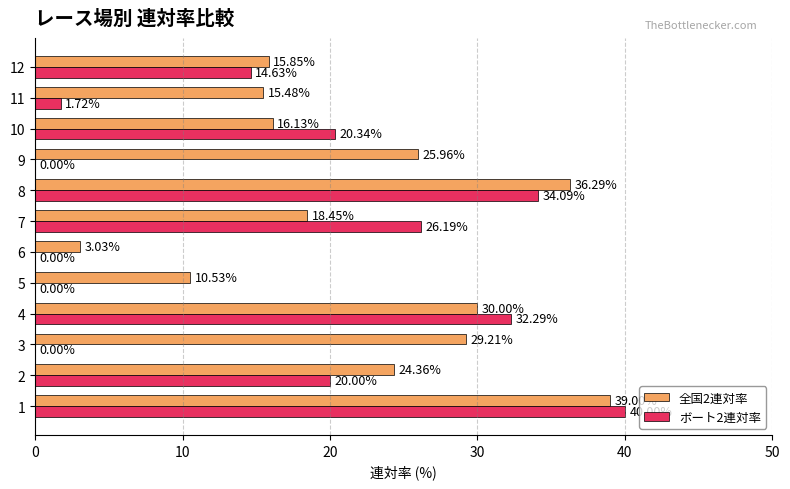

Which series has the largest total across all categories?

全国2連対率